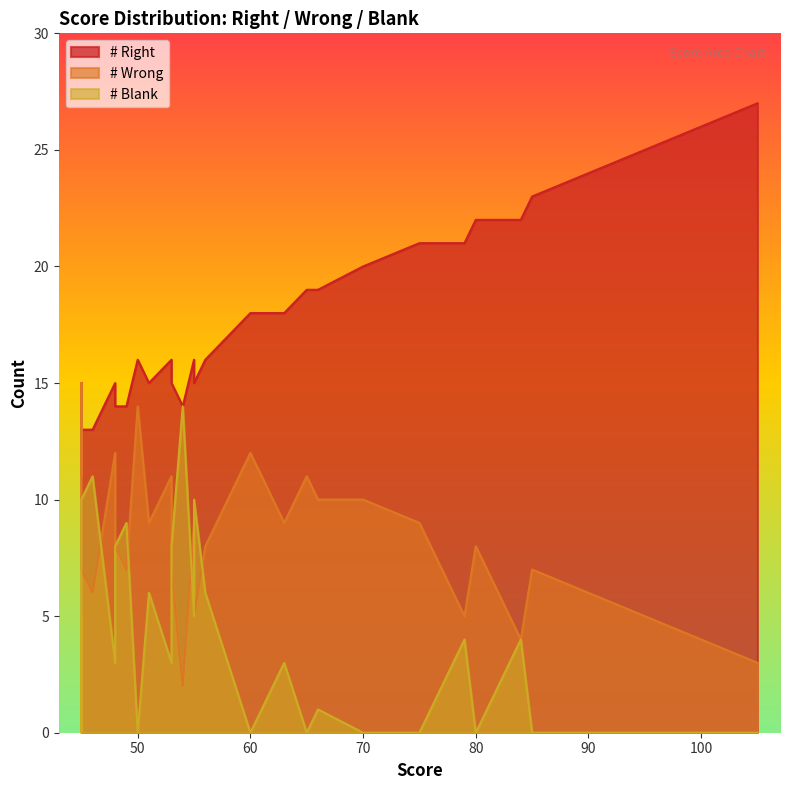

Is the value of # Right at 30 greater than the value of # Blank at 5?

Yes